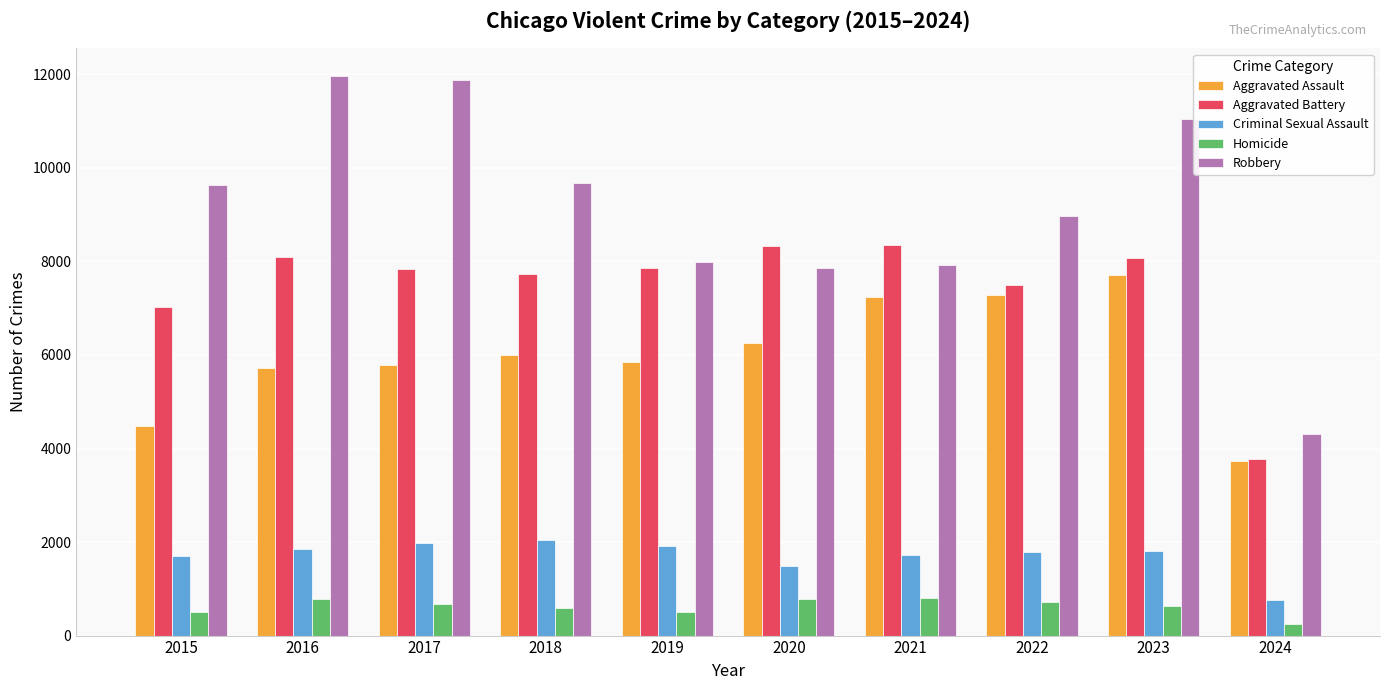

Where does the Criminal Sexual Assault series first go above 1819?

2016